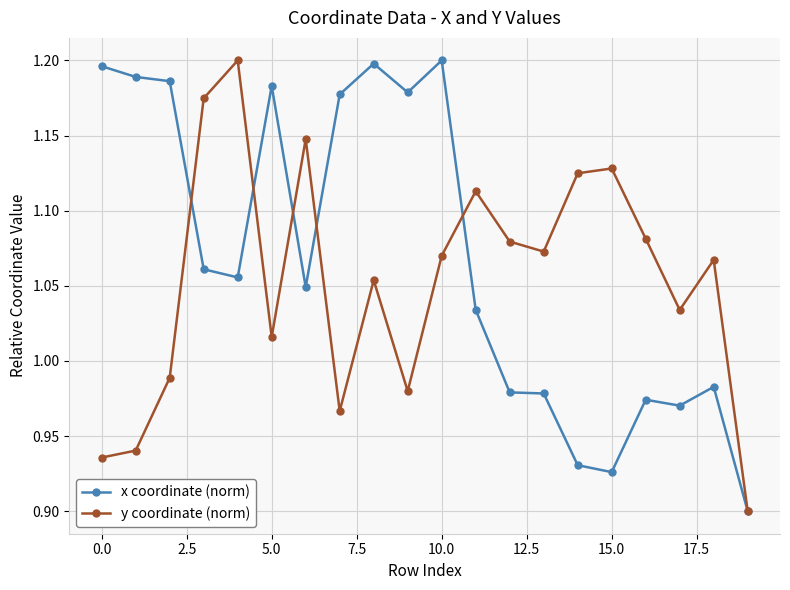

How many data points in y coordinate (norm) are above 1?

14